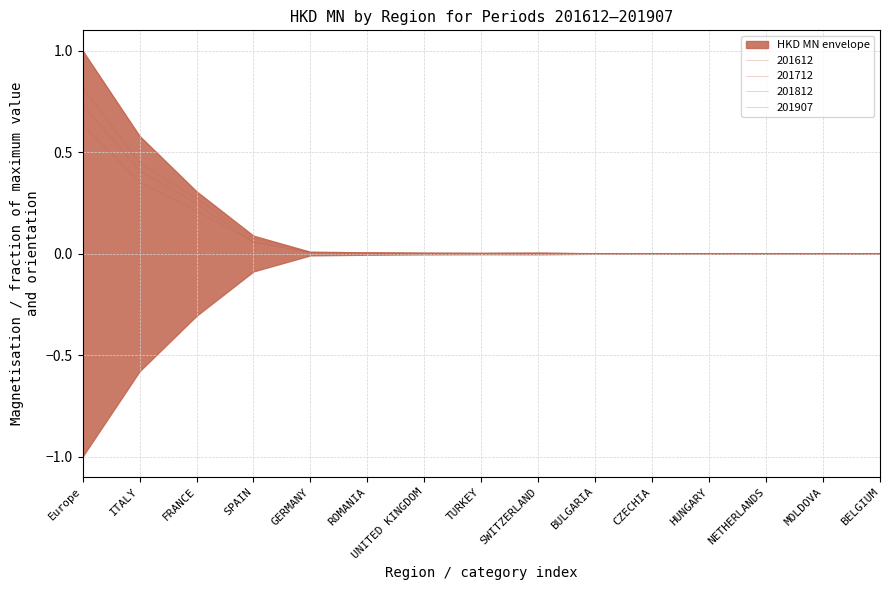

Does the chart display data point markers on the line(s)?

No